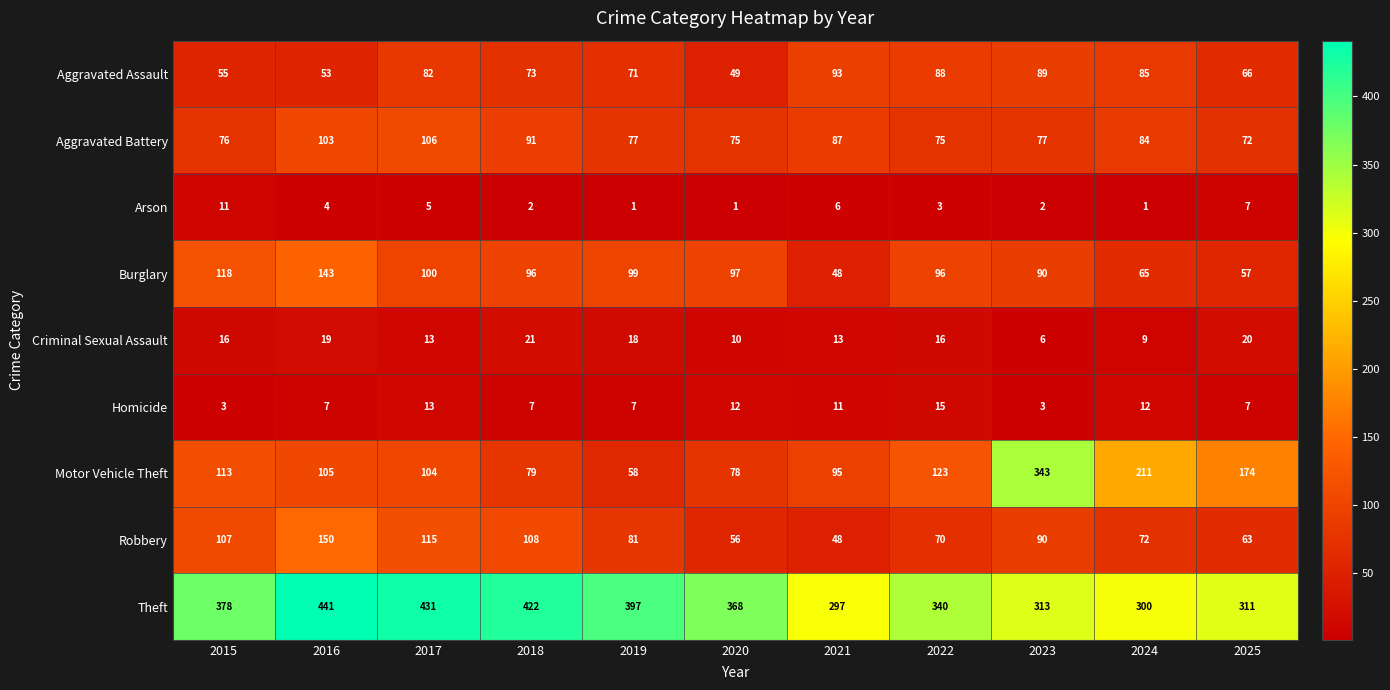

What is the highest value of the Aggravated Battery series?

106